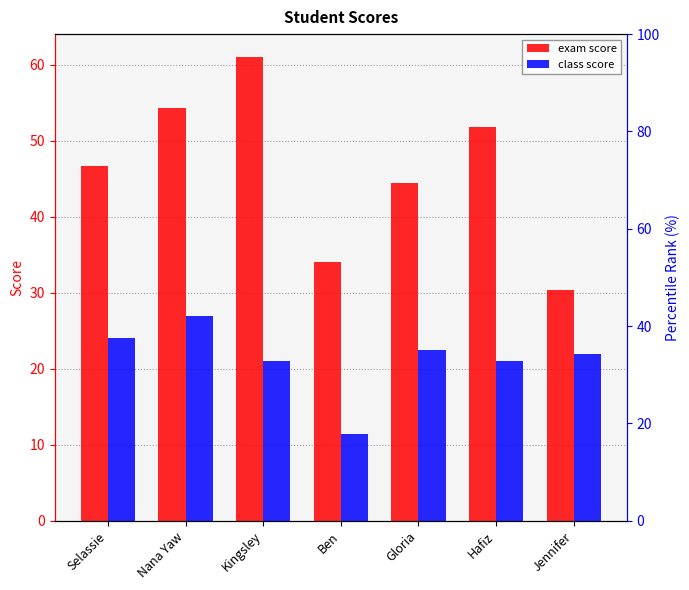

Count the number of categories in the chart.

7